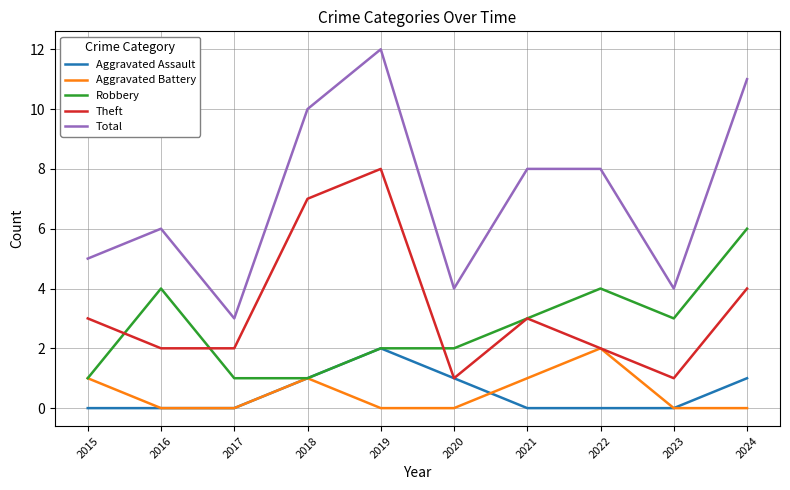

Reading right to left, extract all data points from this chart.

Aggravated Assault: 1	0	0	0	1	2	1	0	0	0
Aggravated Battery: 0	0	2	1	0	0	1	0	0	1
Robbery: 6	3	4	3	2	2	1	1	4	1
Theft: 4	1	2	3	1	8	7	2	2	3
Total: 11	4	8	8	4	12	10	3	6	5